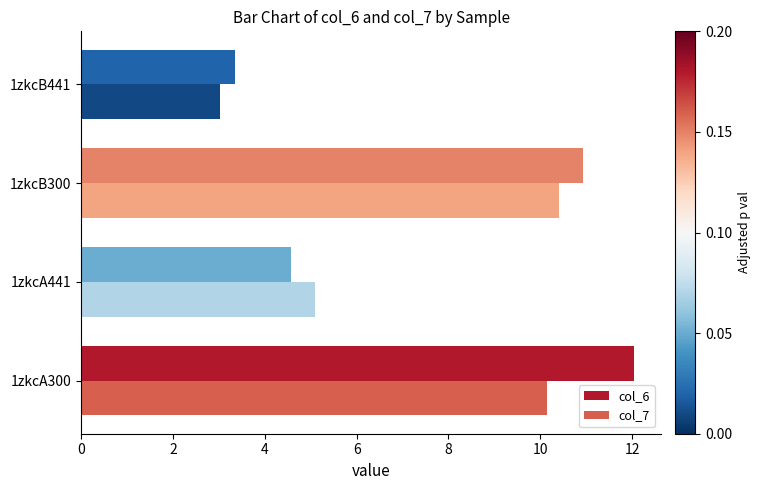

What is the highest value of the col_6 series?

12.0